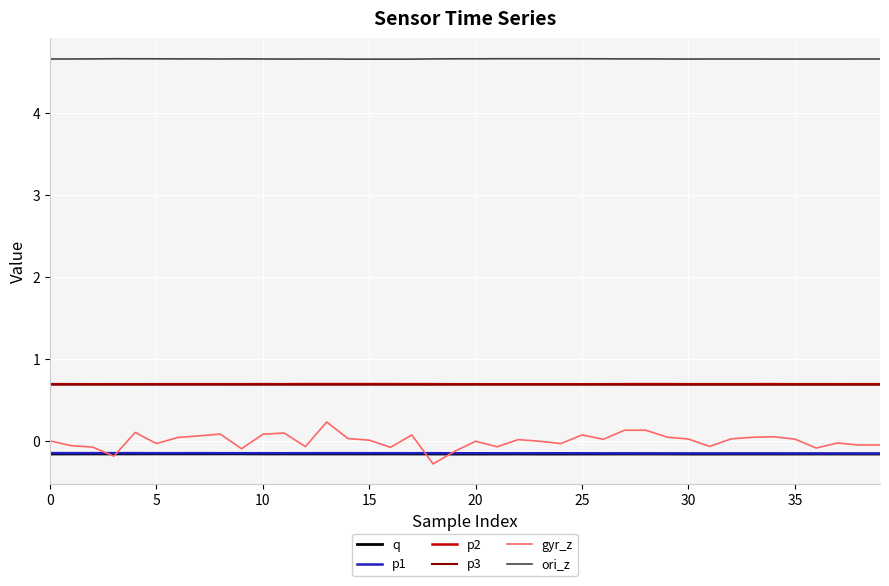

True or false: gyr_z and p1 intersect in this chart.

True